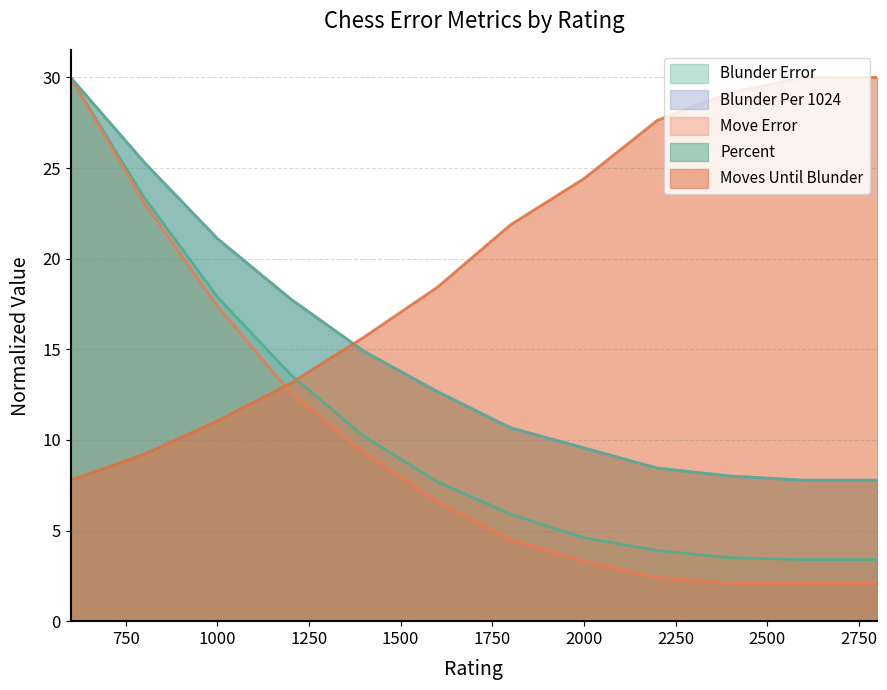

Is the value of Move Error at 1200 greater than the value of Blunder Per 1024 at 1000?

No